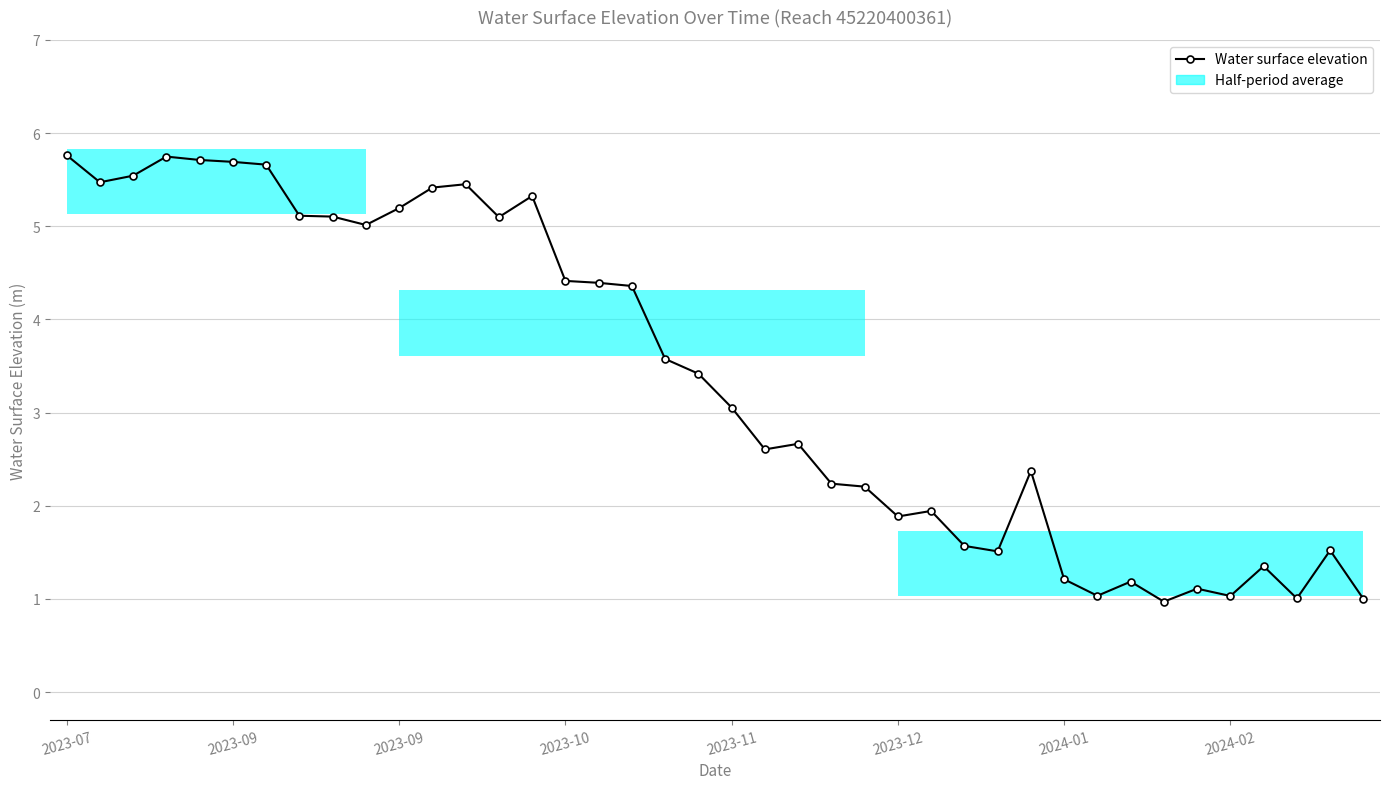

Is it true that the value at 23 is 2.2?

True